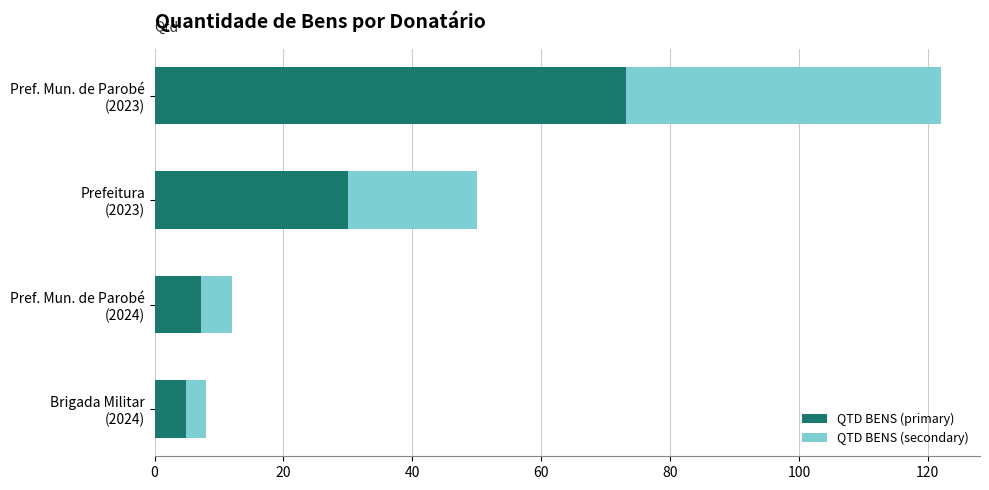

What is the difference between the maximum and minimum values in the QTD BENS (primary) series?

68.4